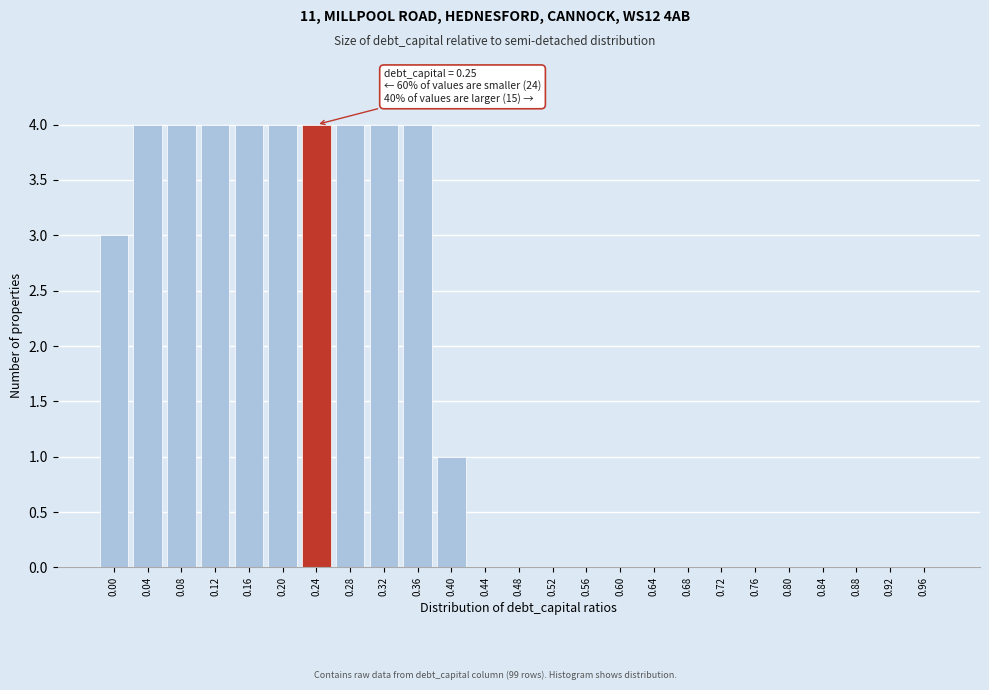

Reading right to left, transcribe all the data shown in this chart.

0.96=0	0.92=0	0.88=0	0.84=0	0.80=0	0.76=0	0.72=0	0.68=0	0.64=0	0.60=0	0.56=0	0.52=0	0.48=0	0.44=0	0.40=1	0.36=4	0.32=4	0.28=4	0.24=4	0.20=4	0.16=4	0.12=4	0.08=4	0.04=4	0.00=3